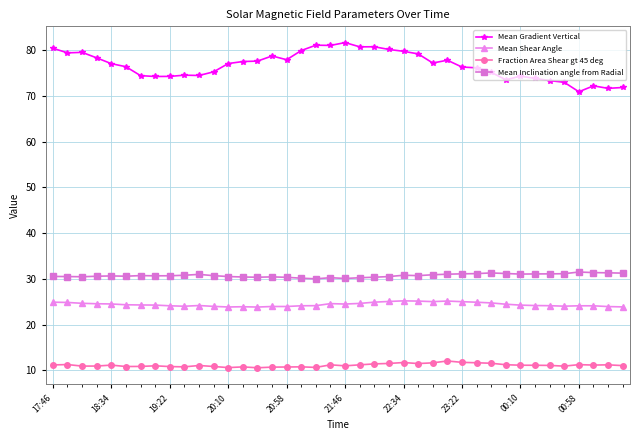

Rank the series by their maximum value, from highest to lowest.

Mean Gradient Vertical, Mean Inclination angle from Radial, Mean Shear Angle, Fraction Area Shear gt 45 deg